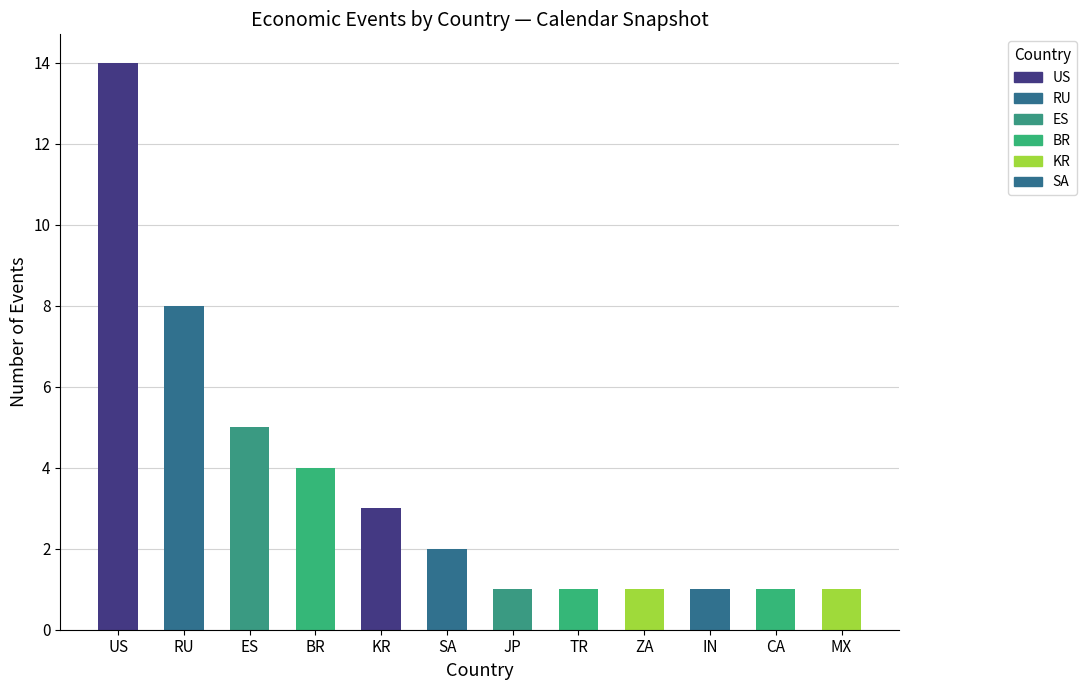

What is the minimum value shown in the chart?

1